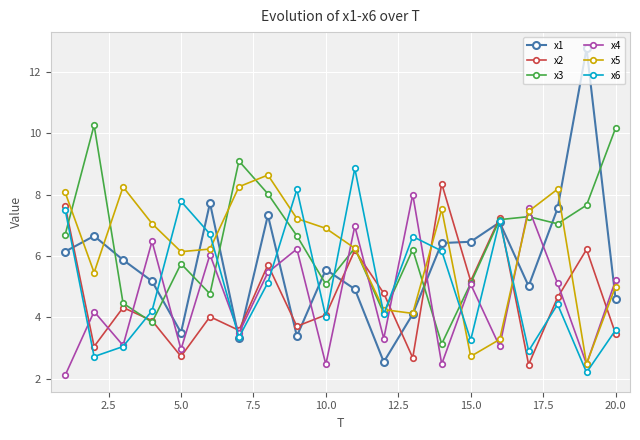

How many data points does each series have?

20